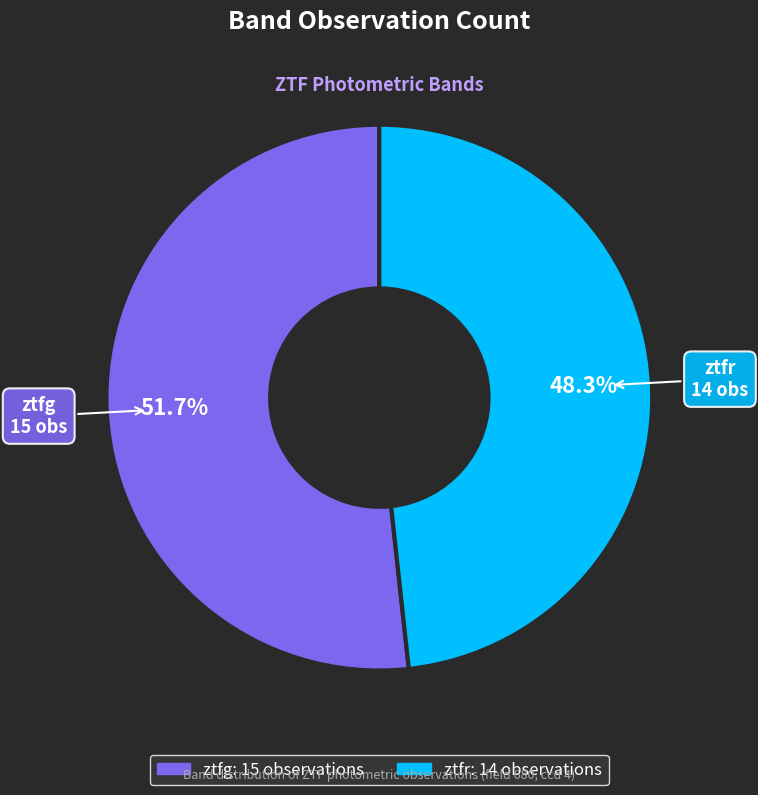

Is there any slice that represents more than half of the pie?

Yes